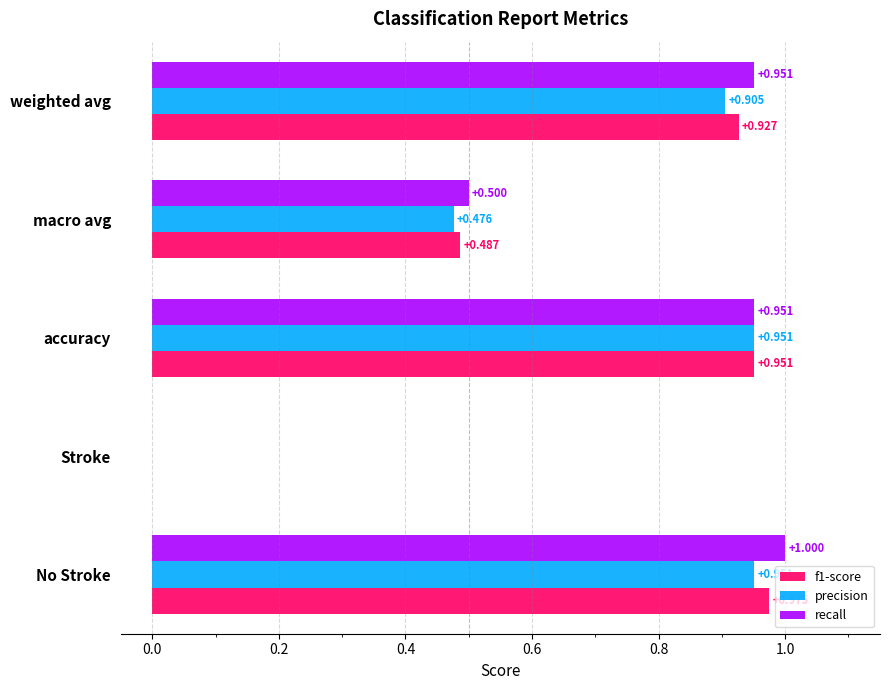

At which category is the sum across all series the highest?

No Stroke